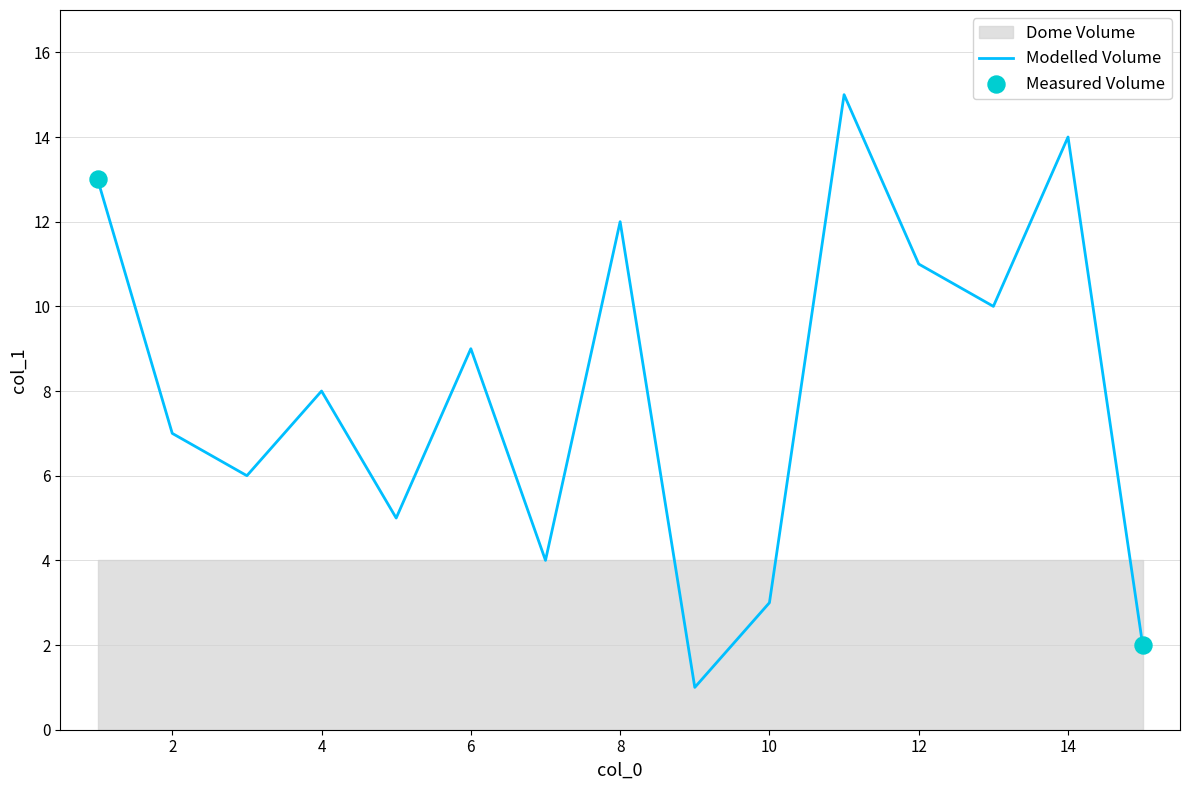

Which has a higher value, 13 or 2?

13